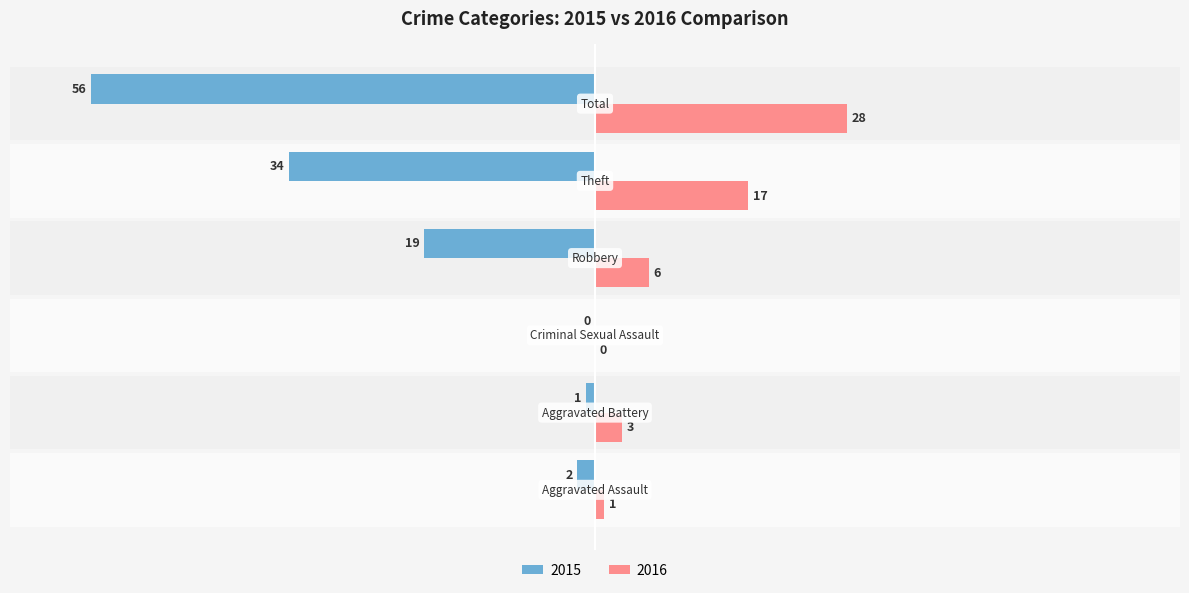

At which label is Left closest to -28?

Theft